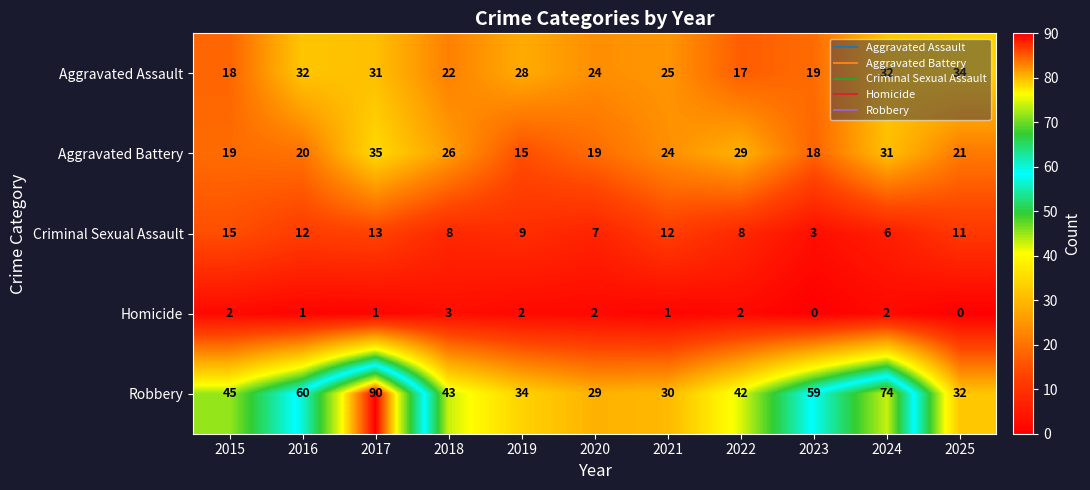

Which series has the largest total across all categories?

Robbery